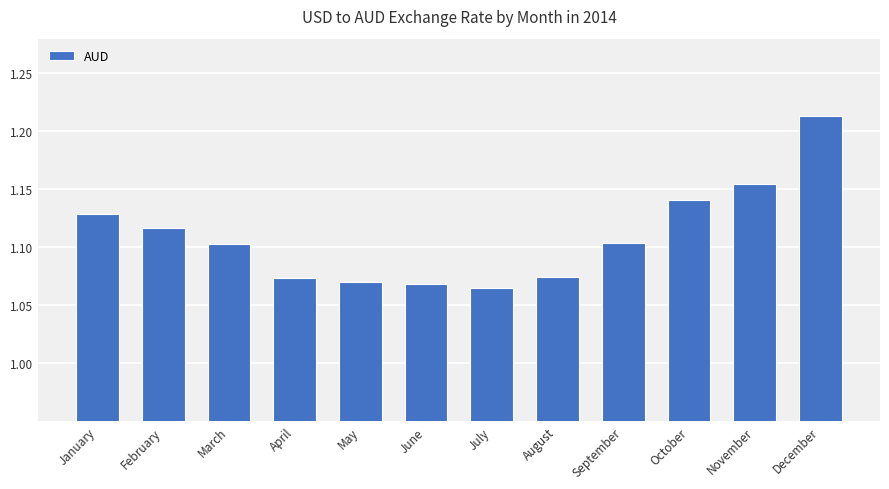

The value at December is 1.8. True or false?

False